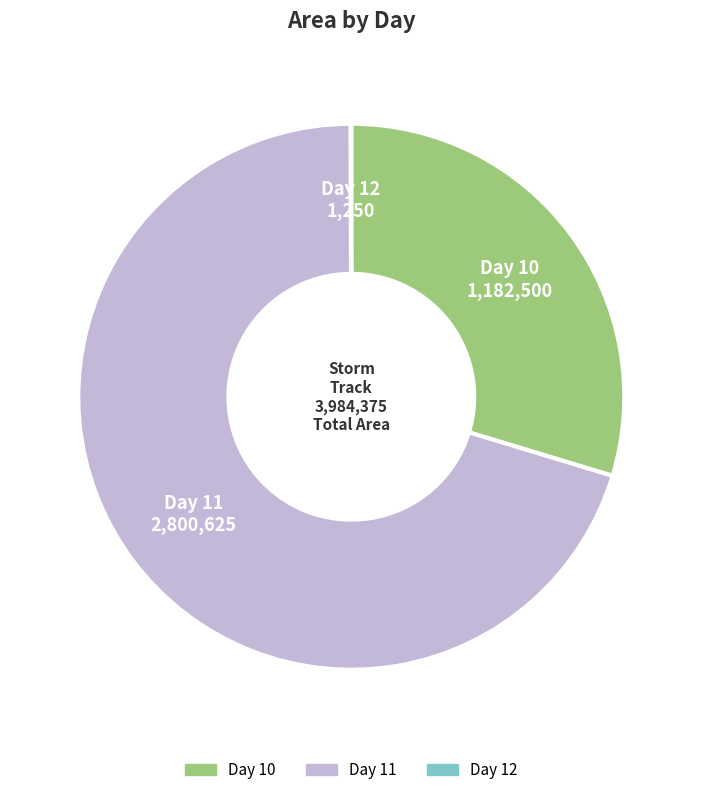

Which slice represents more than half of the pie?

Day 11